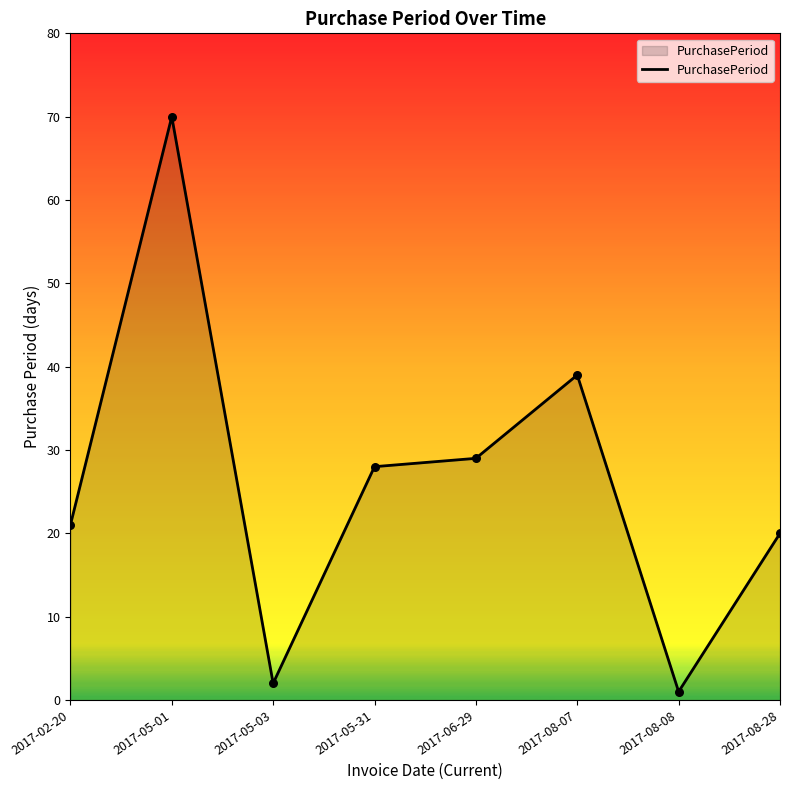

What is the change in value from 2017-08-07 to 2017-08-28?

-19